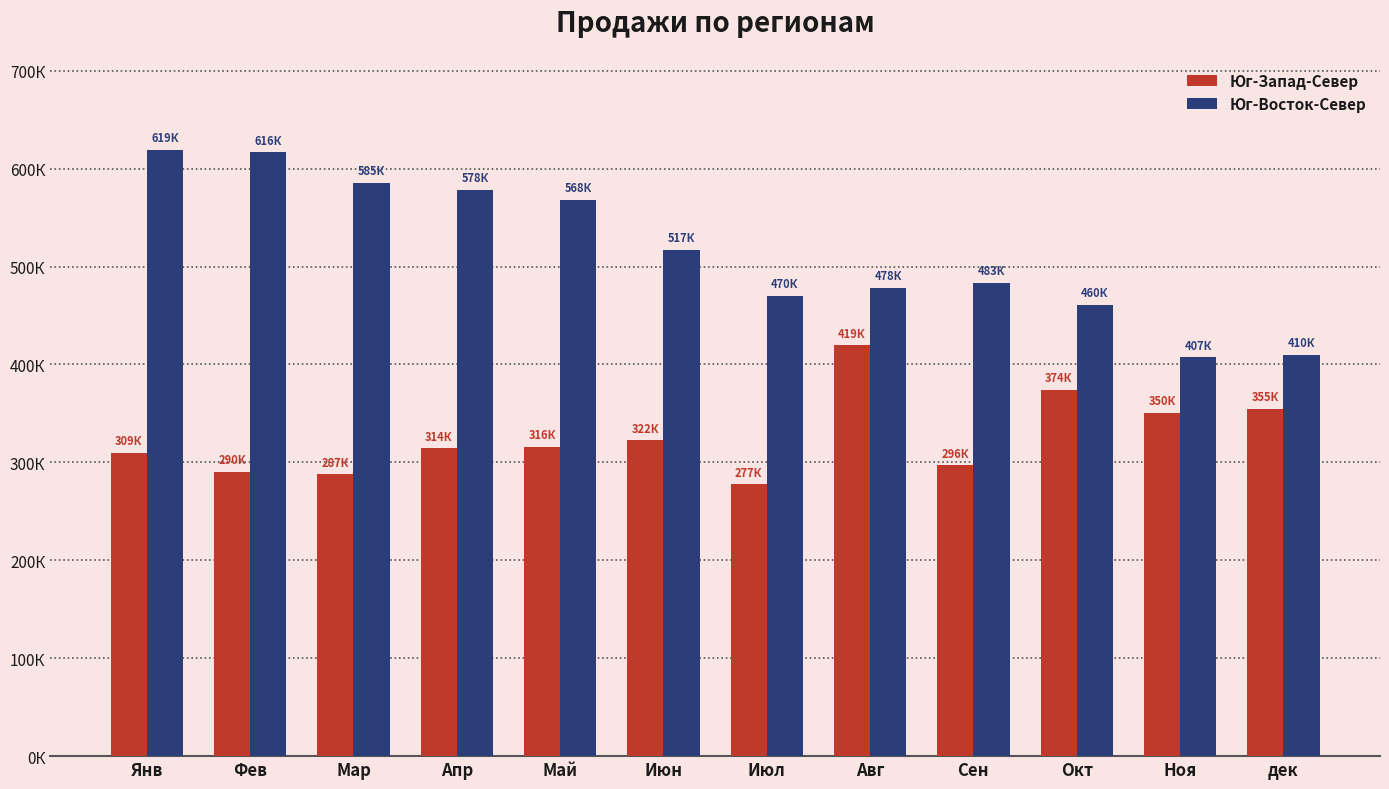

What are all the series names shown in the legend?

Юг-Запад-Север, Юг-Восток-Север